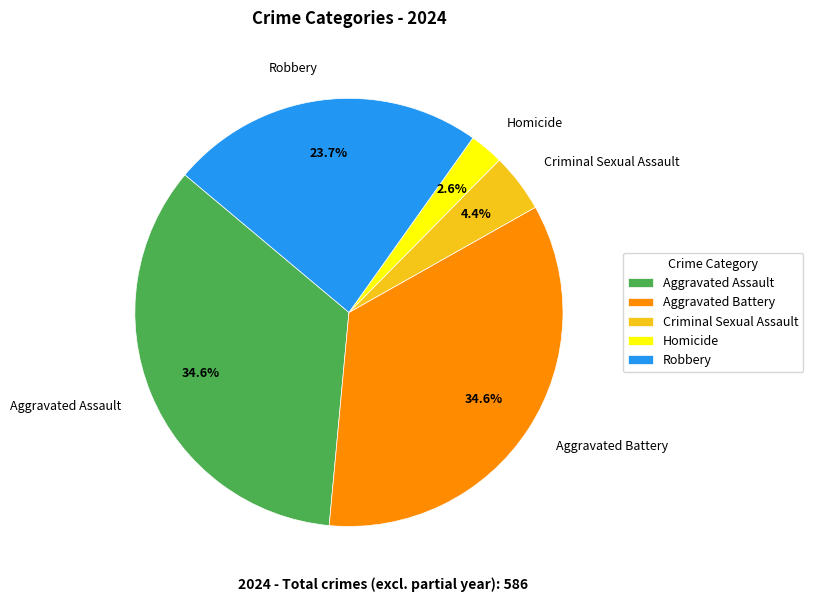

Which category has the smallest portion of the pie?

Homicide